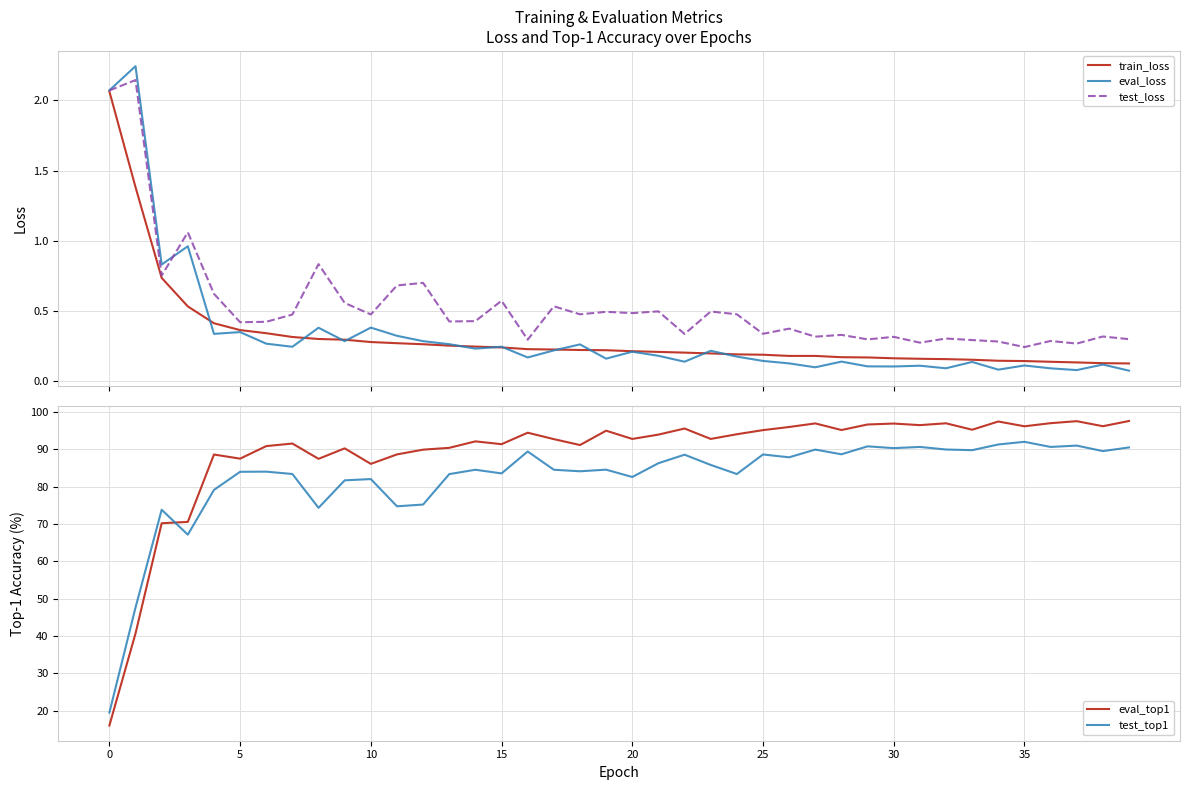

What are all the series names shown in the legend?

train_loss, eval_loss, test_loss, eval_top1, test_top1